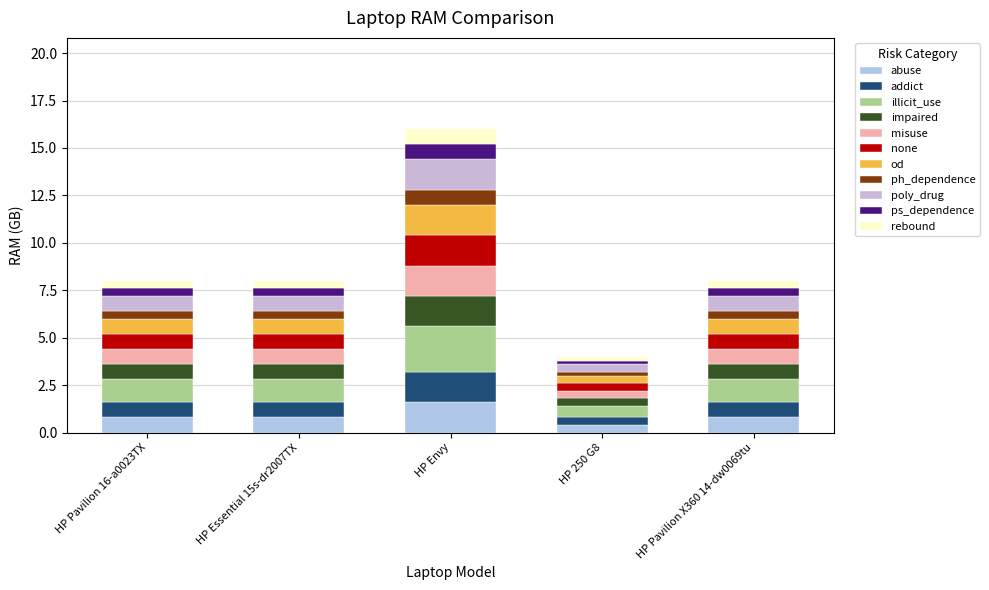

How many categories are shown in the chart?

5